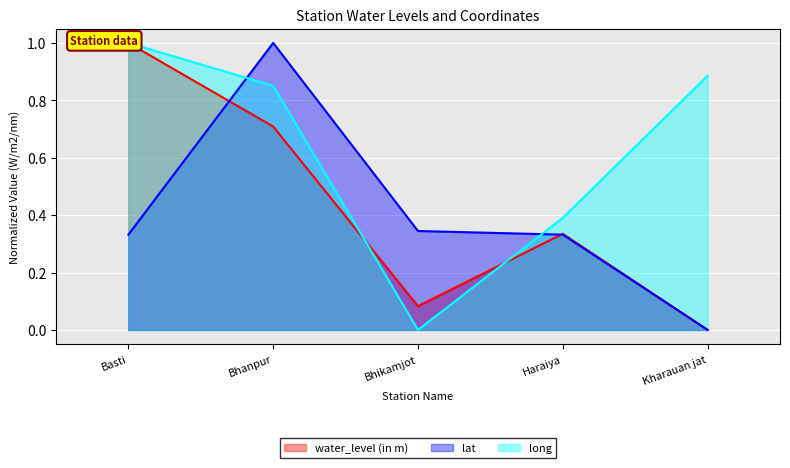

How many interior local valleys does the water_level (in m) series have?

1